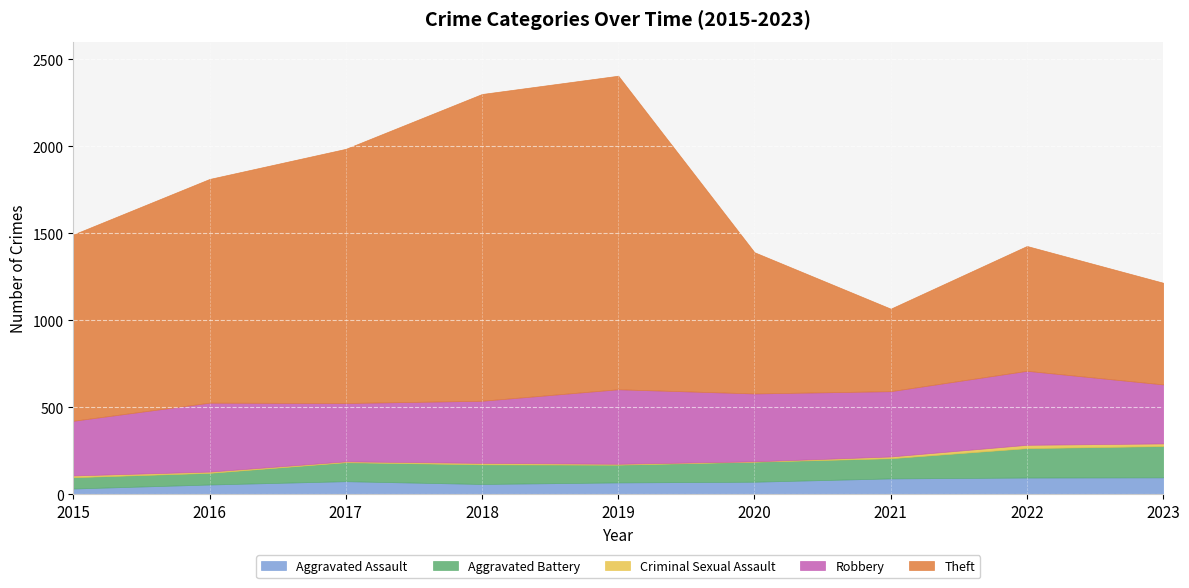

Where is Criminal Sexual Assault nearest to the value 10?

2015